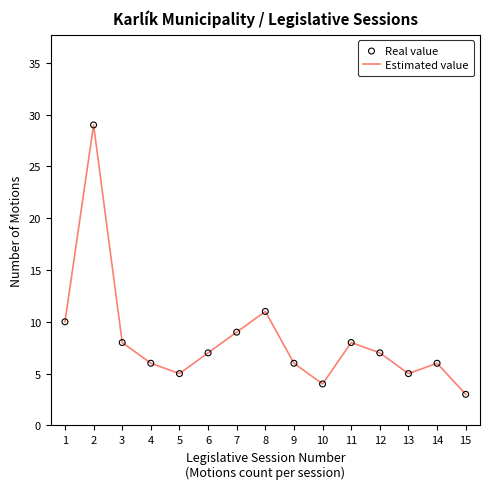

What is the ratio of the value at 8 to the value at 11?

1.4